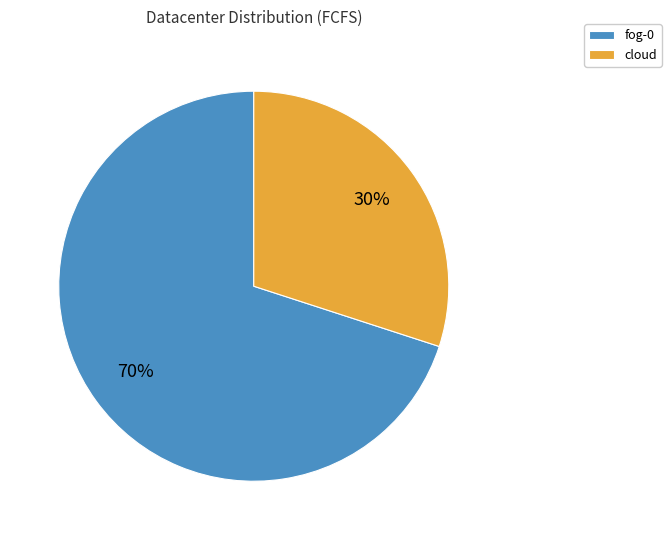

Does fog-0 account for over 50% of the chart?

Yes